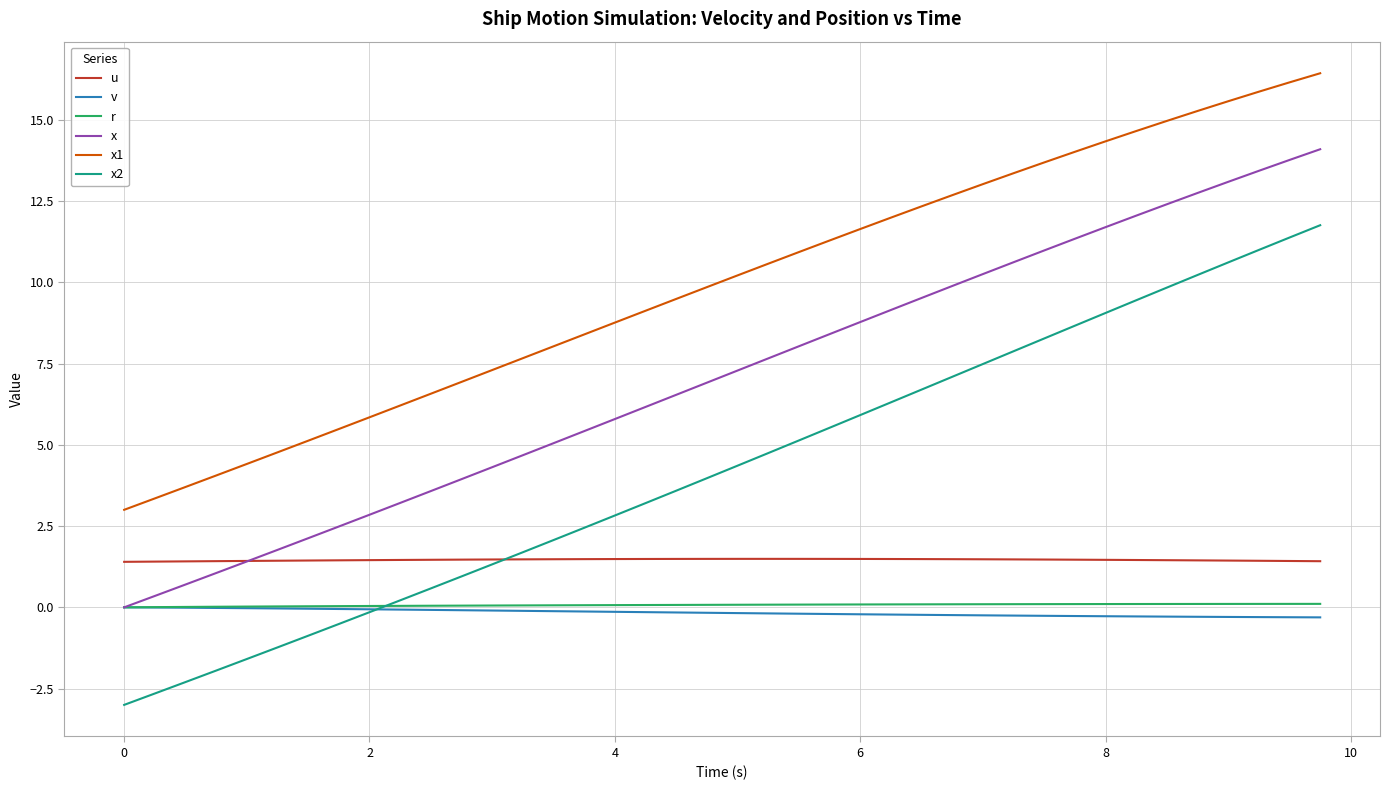

Which series has the largest range (max minus min)?

x2